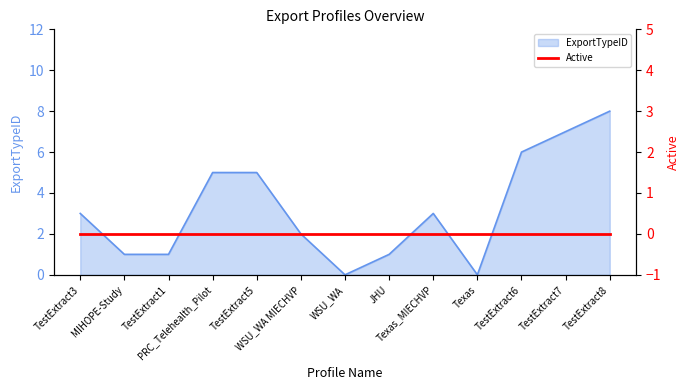

What is the label of the 1st point from the right?

TestExtract8